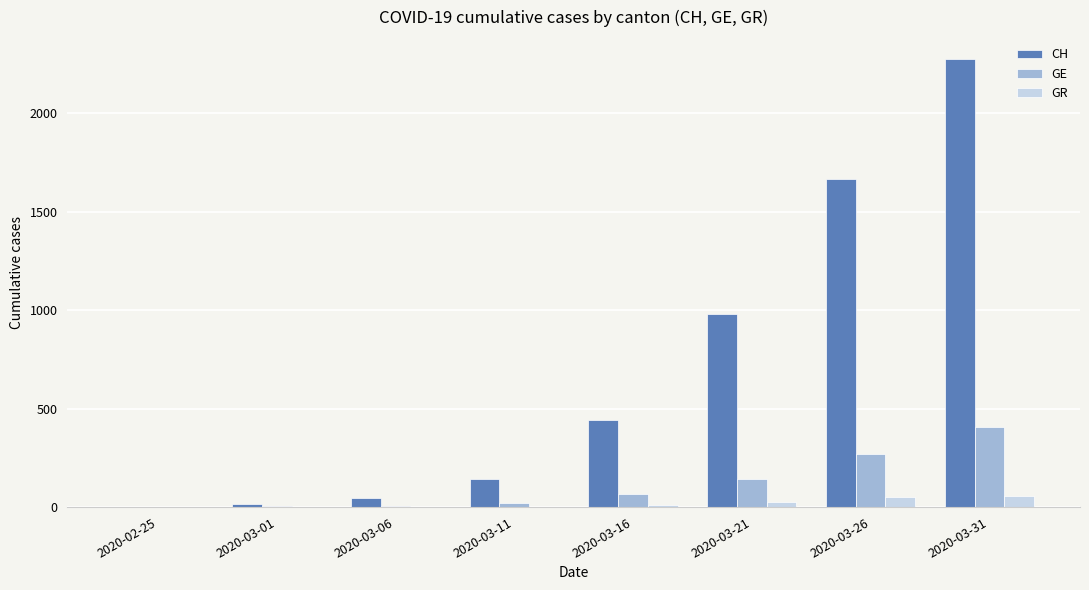

What is the sum of all GE values?

918